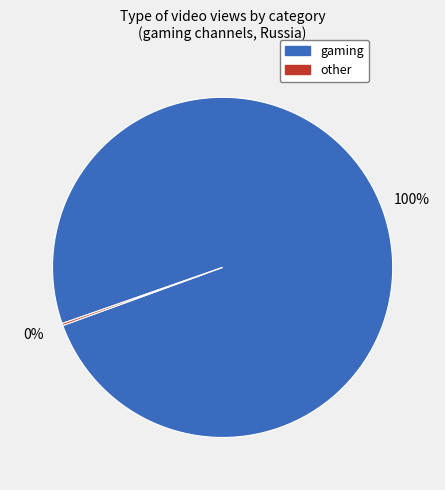

To the nearest percent, what is the average slice percentage?

50%